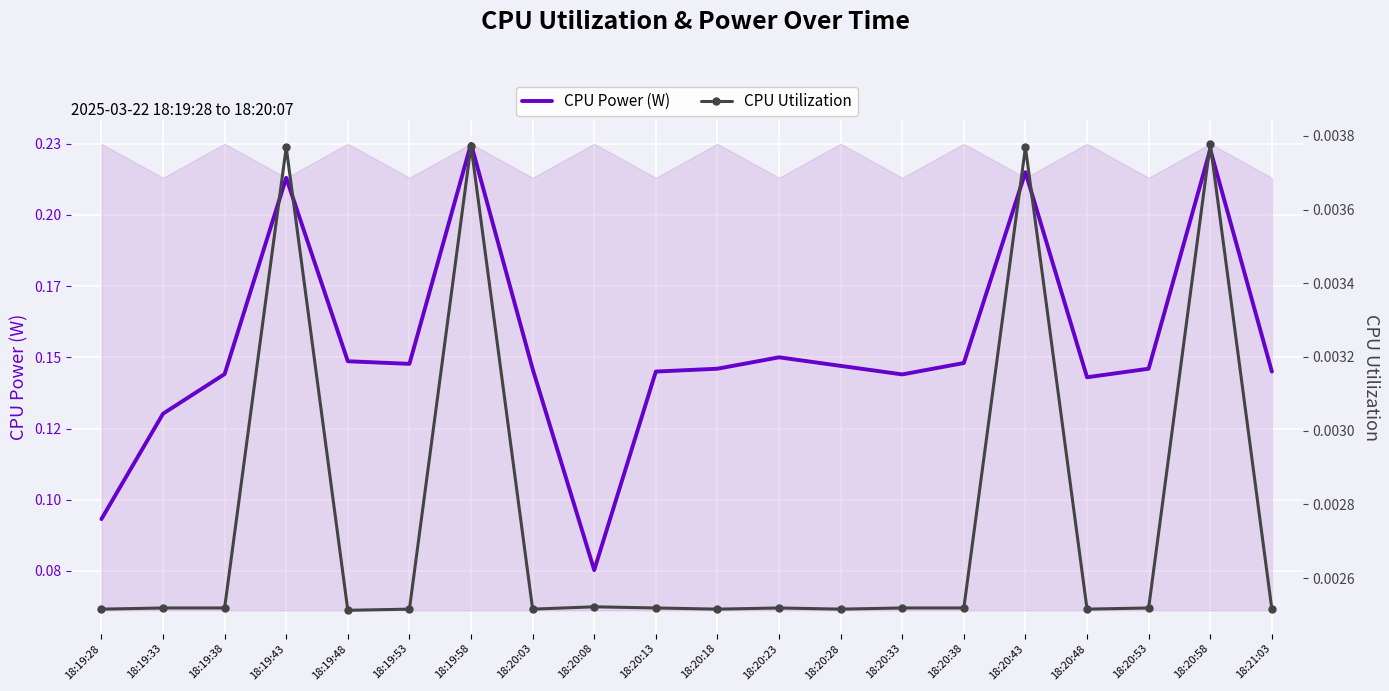

Reading left to right, what are all the values shown in this chart?

CPU Power (W): 0.1	0.1	0.1	0.2	0.1	0.1	0.2	0.1	0.1	0.1	0.1	0.1	0.1	0.1	0.1	0.2	0.1	0.1	0.2	0.1
CPU Utilization: 0.0	0.0	0.0	0.0	0.0	0.0	0.0	0.0	0.0	0.0	0.0	0.0	0.0	0.0	0.0	0.0	0.0	0.0	0.0	0.0